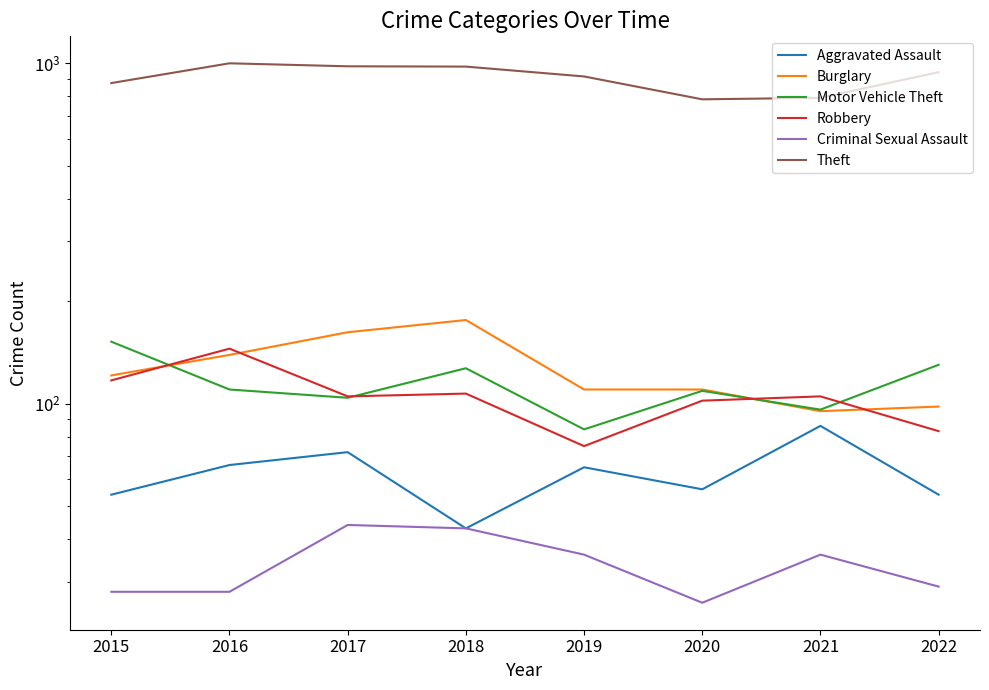

At which category does Criminal Sexual Assault reach its first local valley?

2020